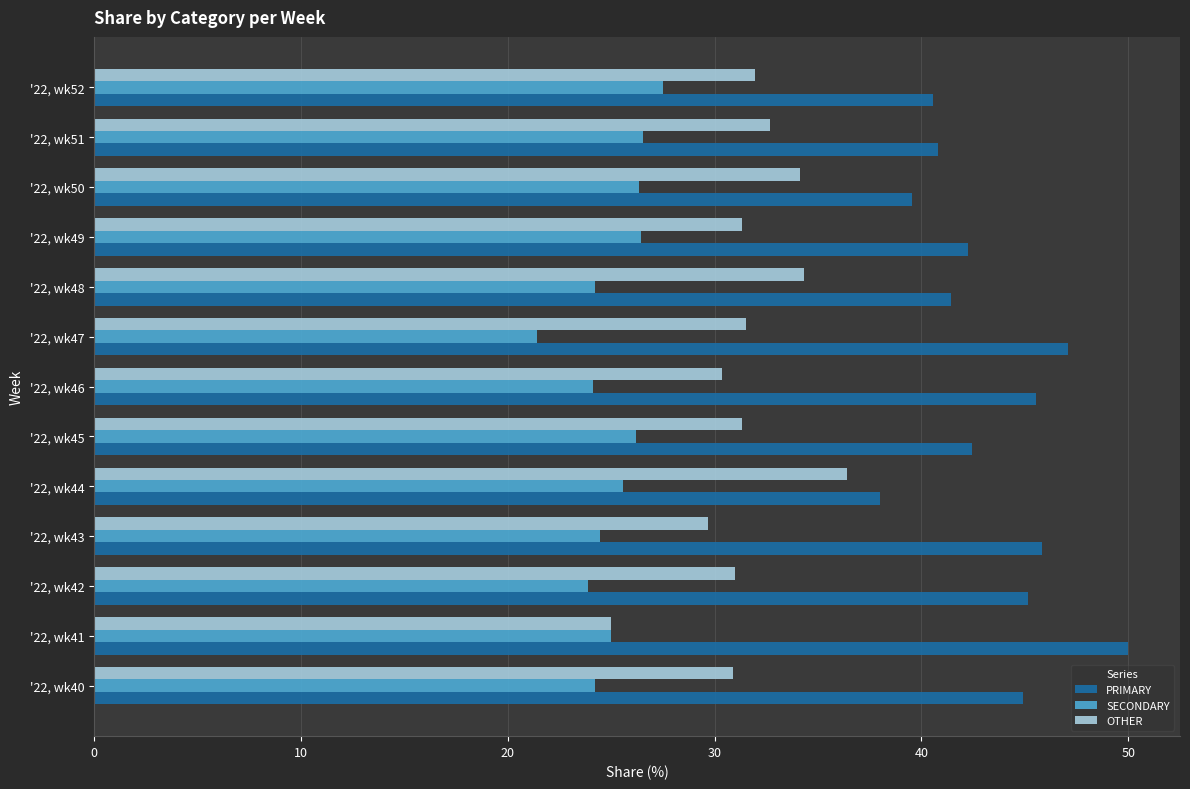

What is the difference between the highest and lowest values at '22, wk42?

21.3